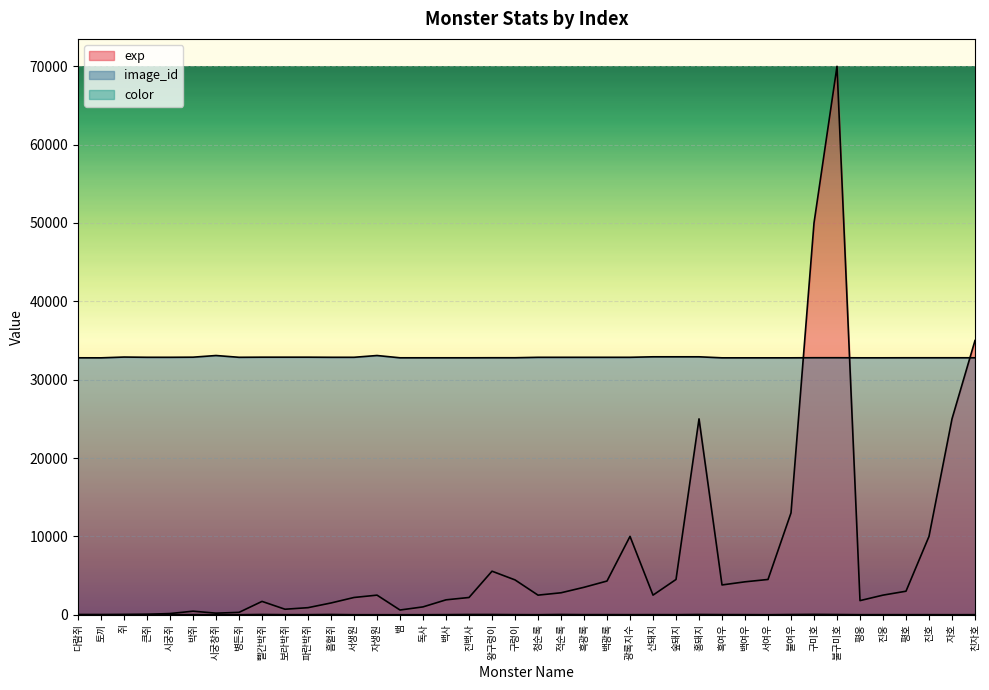

Reading left to right, transcribe all the data shown in this chart.

exp: 다람쥐=10	토끼=5	쥐=25	큰쥐=55	시궁쥐=150	박쥐=450	시궁창쥐=200	병든쥐=300	빨간박쥐=1700	보라박쥐=700	파란박쥐=900	흡혈쥐=1500	서생원=2200	자생원=2500	뱀=600	독사=1000	백사=1900	진백사=2200	왕구렁이=5555	구렁이=4444	청순록=2500	적순록=2800	흑광록=3500	백광록=4300	광록지수=10000	산돼지=2500	숲돼지=4500	홍돼지=25000	흑여우=3800	백여우=4200	서여우=4500	불여우=13000	구미호=50000	불구미호=70000	평웅=1800	진웅=2500	평호=3000	진호=10000	자호=25000	친자호=35000
image_id: 다람쥐=32793	토끼=32789	쥐=32888	큰쥐=32859	시궁쥐=32858	박쥐=32873	시궁창쥐=33085	병든쥐=32858	빨간박쥐=32873	보라박쥐=32873	파란박쥐=32873	흡혈쥐=32859	서생원=32859	자생원=33085	뱀=32794	독사=32794	백사=32794	진백사=32794	왕구렁이=32801	구렁이=32801	청순록=32856	적순록=32856	흑광록=32857	백광록=32857	광록지수=32857	산돼지=32921	숲돼지=32921	홍돼지=32921	흑여우=32790	백여우=32790	서여우=32790	불여우=32790	구미호=32802	불구미호=32802	평웅=32792	진웅=32792	평호=32797	진호=32797	자호=32797	친자호=32797
color: 다람쥐=9	토끼=11	쥐=10	큰쥐=10	시궁쥐=10	박쥐=10	시궁창쥐=2	병든쥐=0	빨간박쥐=31	보라박쥐=7	파란박쥐=8	흡혈쥐=31	서생원=1	자생원=0	뱀=0	독사=1	백사=11	진백사=30	왕구렁이=30	구렁이=11	청순록=2	적순록=31	흑광록=10	백광록=11	광록지수=7	산돼지=11	숲돼지=7	홍돼지=31	흑여우=14	백여우=11	서여우=0	불여우=25	구미호=44	불구미호=25	평웅=5	진웅=7	평호=5	진호=7	자호=2	친자호=6